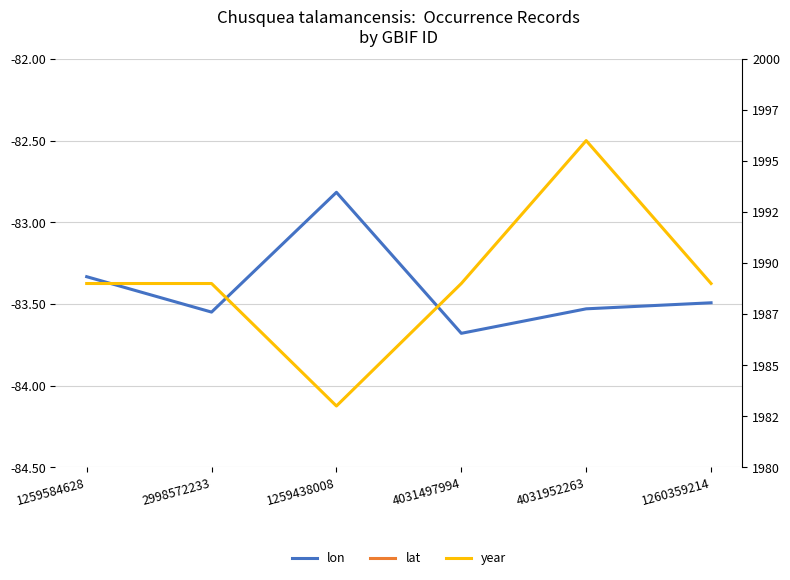

At which category is the sum across all series the highest?

4031952263